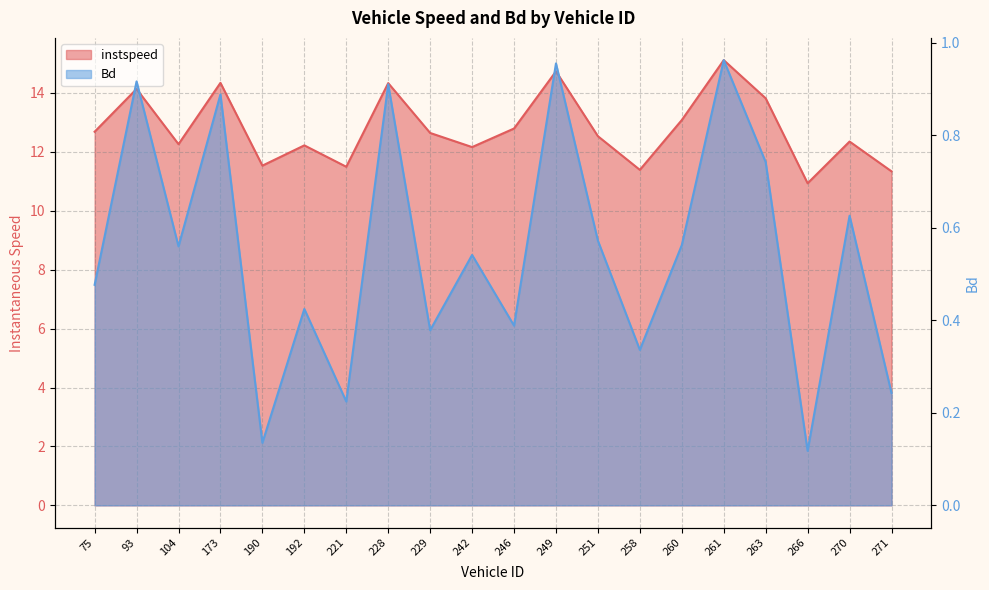

The value of instspeed at 93.0 is 14.1. True or false?

True